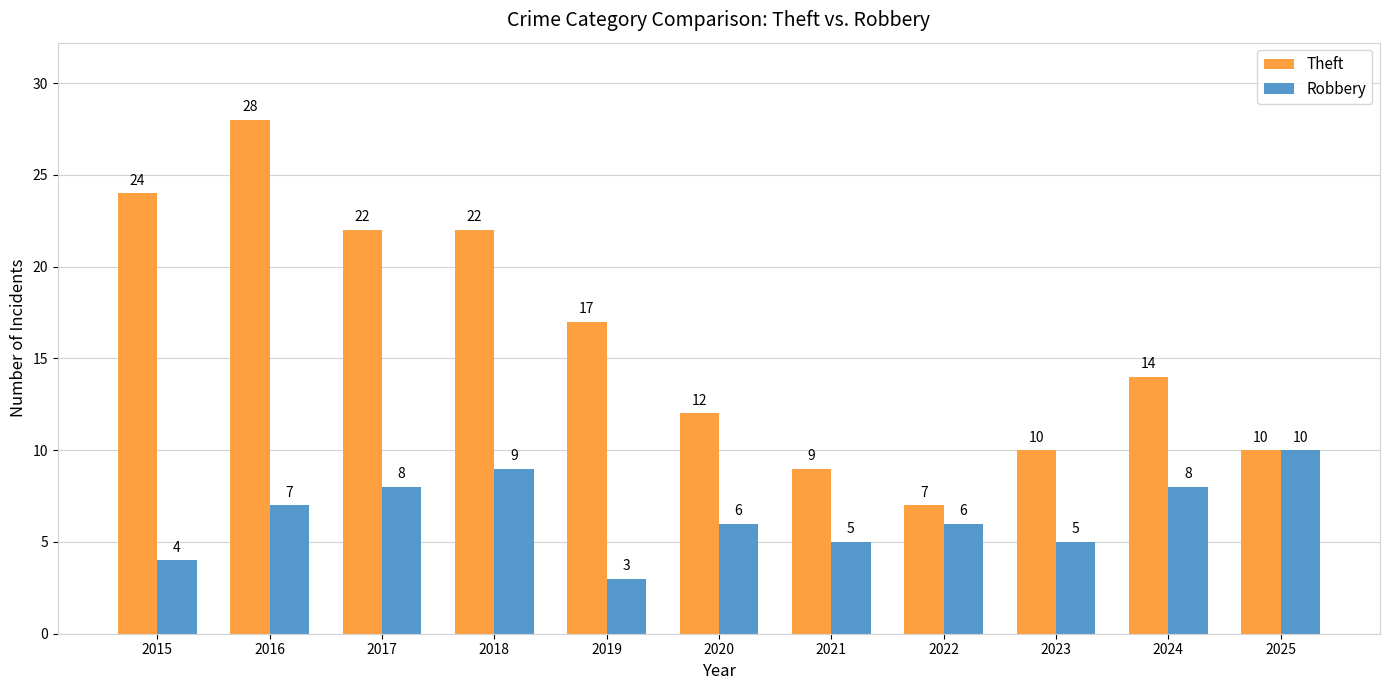

What is the difference between the highest and lowest values at 2018?

13